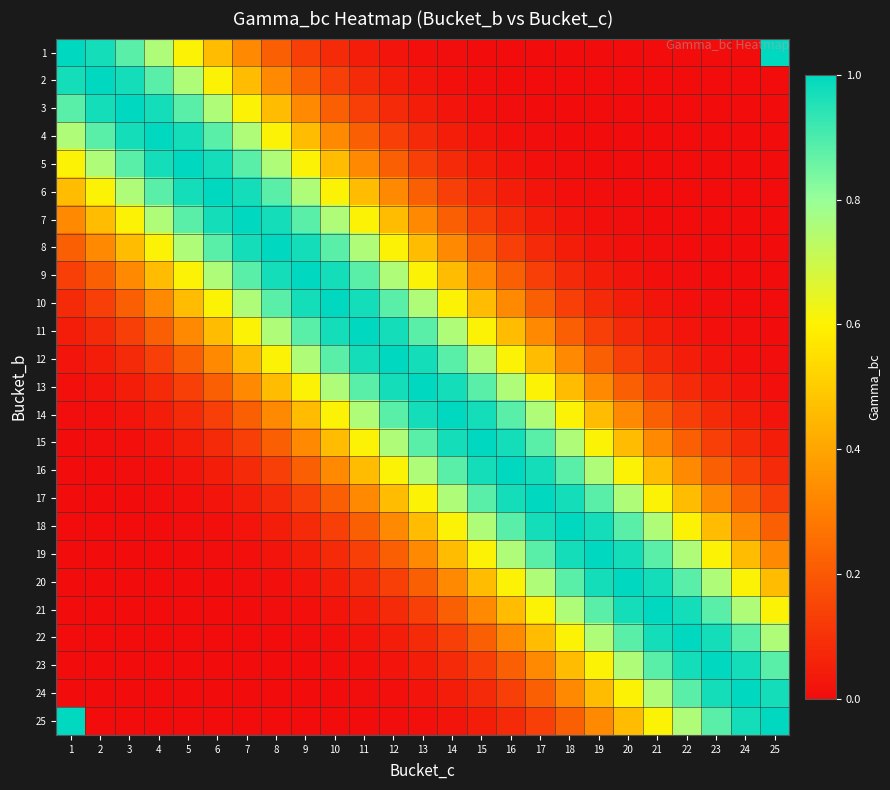

Reading left to right, list all the values displayed in this chart.

1: 1=1.0	2=1.0	3=0.9	4=0.8	5=0.6	6=0.5	7=0.3	8=0.2	9=0.1	10=0.1	11=0.0	12=0.0	13=0.0	14=0.0	15=0.0	16=0.0	17=0.0	18=0.0	19=0.0	20=0.0	21=0.0	22=0.0	23=0.0	24=0.0	25=1.0
2: 1=1.0	2=1.0	3=1.0	4=0.9	5=0.8	6=0.6	7=0.5	8=0.3	9=0.2	10=0.1	11=0.1	12=0.0	13=0.0	14=0.0	15=0.0	16=0.0	17=0.0	18=0.0	19=0.0	20=0.0	21=0.0	22=0.0	23=0.0	24=0.0	25=0.0
3: 1=0.9	2=1.0	3=1.0	4=1.0	5=0.9	6=0.8	7=0.6	8=0.5	9=0.3	10=0.2	11=0.1	12=0.1	13=0.0	14=0.0	15=0.0	16=0.0	17=0.0	18=0.0	19=0.0	20=0.0	21=0.0	22=0.0	23=0.0	24=0.0	25=0.0
4: 1=0.8	2=0.9	3=1.0	4=1.0	5=1.0	6=0.9	7=0.8	8=0.6	9=0.5	10=0.3	11=0.2	12=0.1	13=0.1	14=0.0	15=0.0	16=0.0	17=0.0	18=0.0	19=0.0	20=0.0	21=0.0	22=0.0	23=0.0	24=0.0	25=0.0
5: 1=0.6	2=0.8	3=0.9	4=1.0	5=1.0	6=1.0	7=0.9	8=0.8	9=0.6	10=0.5	11=0.3	12=0.2	13=0.1	14=0.1	15=0.0	16=0.0	17=0.0	18=0.0	19=0.0	20=0.0	21=0.0	22=0.0	23=0.0	24=0.0	25=0.0
6: 1=0.5	2=0.6	3=0.8	4=0.9	5=1.0	6=1.0	7=1.0	8=0.9	9=0.8	10=0.6	11=0.5	12=0.3	13=0.2	14=0.1	15=0.1	16=0.0	17=0.0	18=0.0	19=0.0	20=0.0	21=0.0	22=0.0	23=0.0	24=0.0	25=0.0
7: 1=0.3	2=0.5	3=0.6	4=0.8	5=0.9	6=1.0	7=1.0	8=1.0	9=0.9	10=0.8	11=0.6	12=0.5	13=0.3	14=0.2	15=0.1	16=0.1	17=0.0	18=0.0	19=0.0	20=0.0	21=0.0	22=0.0	23=0.0	24=0.0	25=0.0
8: 1=0.2	2=0.3	3=0.5	4=0.6	5=0.8	6=0.9	7=1.0	8=1.0	9=1.0	10=0.9	11=0.8	12=0.6	13=0.5	14=0.3	15=0.2	16=0.1	17=0.1	18=0.0	19=0.0	20=0.0	21=0.0	22=0.0	23=0.0	24=0.0	25=0.0
9: 1=0.1	2=0.2	3=0.3	4=0.5	5=0.6	6=0.8	7=0.9	8=1.0	9=1.0	10=1.0	11=0.9	12=0.8	13=0.6	14=0.5	15=0.3	16=0.2	17=0.1	18=0.1	19=0.0	20=0.0	21=0.0	22=0.0	23=0.0	24=0.0	25=0.0
10: 1=0.1	2=0.1	3=0.2	4=0.3	5=0.5	6=0.6	7=0.8	8=0.9	9=1.0	10=1.0	11=1.0	12=0.9	13=0.8	14=0.6	15=0.5	16=0.3	17=0.2	18=0.1	19=0.1	20=0.0	21=0.0	22=0.0	23=0.0	24=0.0	25=0.0
11: 1=0.0	2=0.1	3=0.1	4=0.2	5=0.3	6=0.5	7=0.6	8=0.8	9=0.9	10=1.0	11=1.0	12=1.0	13=0.9	14=0.8	15=0.6	16=0.5	17=0.3	18=0.2	19=0.1	20=0.1	21=0.0	22=0.0	23=0.0	24=0.0	25=0.0
12: 1=0.0	2=0.0	3=0.1	4=0.1	5=0.2	6=0.3	7=0.5	8=0.6	9=0.8	10=0.9	11=1.0	12=1.0	13=1.0	14=0.9	15=0.8	16=0.6	17=0.5	18=0.3	19=0.2	20=0.1	21=0.1	22=0.0	23=0.0	24=0.0	25=0.0
13: 1=0.0	2=0.0	3=0.0	4=0.1	5=0.1	6=0.2	7=0.3	8=0.5	9=0.6	10=0.8	11=0.9	12=1.0	13=1.0	14=1.0	15=0.9	16=0.8	17=0.6	18=0.5	19=0.3	20=0.2	21=0.1	22=0.1	23=0.0	24=0.0	25=0.0
14: 1=0.0	2=0.0	3=0.0	4=0.0	5=0.1	6=0.1	7=0.2	8=0.3	9=0.5	10=0.6	11=0.8	12=0.9	13=1.0	14=1.0	15=1.0	16=0.9	17=0.8	18=0.6	19=0.5	20=0.3	21=0.2	22=0.1	23=0.1	24=0.0	25=0.0
15: 1=0.0	2=0.0	3=0.0	4=0.0	5=0.0	6=0.1	7=0.1	8=0.2	9=0.3	10=0.5	11=0.6	12=0.8	13=0.9	14=1.0	15=1.0	16=1.0	17=0.9	18=0.8	19=0.6	20=0.5	21=0.3	22=0.2	23=0.1	24=0.1	25=0.0
16: 1=0.0	2=0.0	3=0.0	4=0.0	5=0.0	6=0.0	7=0.1	8=0.1	9=0.2	10=0.3	11=0.5	12=0.6	13=0.8	14=0.9	15=1.0	16=1.0	17=1.0	18=0.9	19=0.8	20=0.6	21=0.5	22=0.3	23=0.2	24=0.1	25=0.1
17: 1=0.0	2=0.0	3=0.0	4=0.0	5=0.0	6=0.0	7=0.0	8=0.1	9=0.1	10=0.2	11=0.3	12=0.5	13=0.6	14=0.8	15=0.9	16=1.0	17=1.0	18=1.0	19=0.9	20=0.8	21=0.6	22=0.5	23=0.3	24=0.2	25=0.1
18: 1=0.0	2=0.0	3=0.0	4=0.0	5=0.0	6=0.0	7=0.0	8=0.0	9=0.1	10=0.1	11=0.2	12=0.3	13=0.5	14=0.6	15=0.8	16=0.9	17=1.0	18=1.0	19=1.0	20=0.9	21=0.8	22=0.6	23=0.5	24=0.3	25=0.2
19: 1=0.0	2=0.0	3=0.0	4=0.0	5=0.0	6=0.0	7=0.0	8=0.0	9=0.0	10=0.1	11=0.1	12=0.2	13=0.3	14=0.5	15=0.6	16=0.8	17=0.9	18=1.0	19=1.0	20=1.0	21=0.9	22=0.8	23=0.6	24=0.5	25=0.3
20: 1=0.0	2=0.0	3=0.0	4=0.0	5=0.0	6=0.0	7=0.0	8=0.0	9=0.0	10=0.0	11=0.1	12=0.1	13=0.2	14=0.3	15=0.5	16=0.6	17=0.8	18=0.9	19=1.0	20=1.0	21=1.0	22=0.9	23=0.8	24=0.6	25=0.5
21: 1=0.0	2=0.0	3=0.0	4=0.0	5=0.0	6=0.0	7=0.0	8=0.0	9=0.0	10=0.0	11=0.0	12=0.1	13=0.1	14=0.2	15=0.3	16=0.5	17=0.6	18=0.8	19=0.9	20=1.0	21=1.0	22=1.0	23=0.9	24=0.8	25=0.6
22: 1=0.0	2=0.0	3=0.0	4=0.0	5=0.0	6=0.0	7=0.0	8=0.0	9=0.0	10=0.0	11=0.0	12=0.0	13=0.1	14=0.1	15=0.2	16=0.3	17=0.5	18=0.6	19=0.8	20=0.9	21=1.0	22=1.0	23=1.0	24=0.9	25=0.8
23: 1=0.0	2=0.0	3=0.0	4=0.0	5=0.0	6=0.0	7=0.0	8=0.0	9=0.0	10=0.0	11=0.0	12=0.0	13=0.0	14=0.1	15=0.1	16=0.2	17=0.3	18=0.5	19=0.6	20=0.8	21=0.9	22=1.0	23=1.0	24=1.0	25=0.9
24: 1=0.0	2=0.0	3=0.0	4=0.0	5=0.0	6=0.0	7=0.0	8=0.0	9=0.0	10=0.0	11=0.0	12=0.0	13=0.0	14=0.0	15=0.1	16=0.1	17=0.2	18=0.3	19=0.5	20=0.6	21=0.8	22=0.9	23=1.0	24=1.0	25=1.0
25: 1=1.0	2=0.0	3=0.0	4=0.0	5=0.0	6=0.0	7=0.0	8=0.0	9=0.0	10=0.0	11=0.0	12=0.0	13=0.0	14=0.0	15=0.0	16=0.1	17=0.1	18=0.2	19=0.3	20=0.5	21=0.6	22=0.8	23=0.9	24=1.0	25=1.0